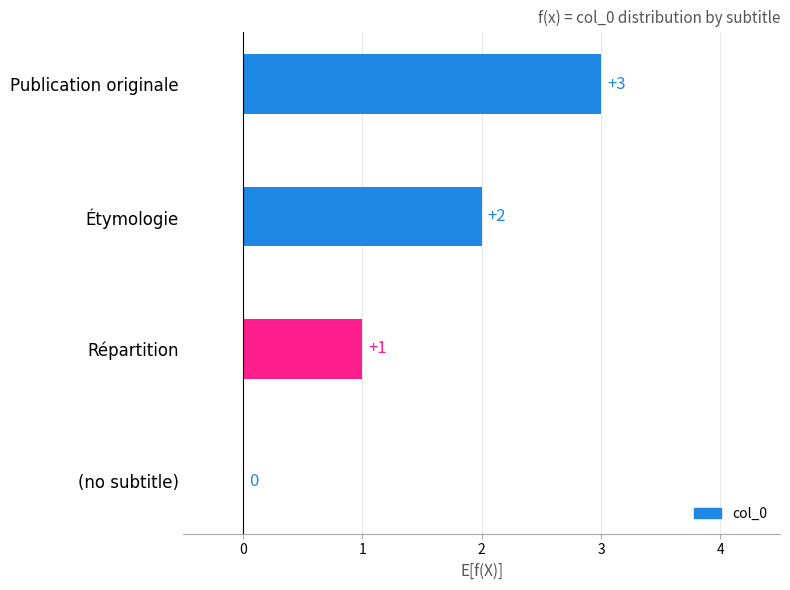

What is the greatest value displayed?

3